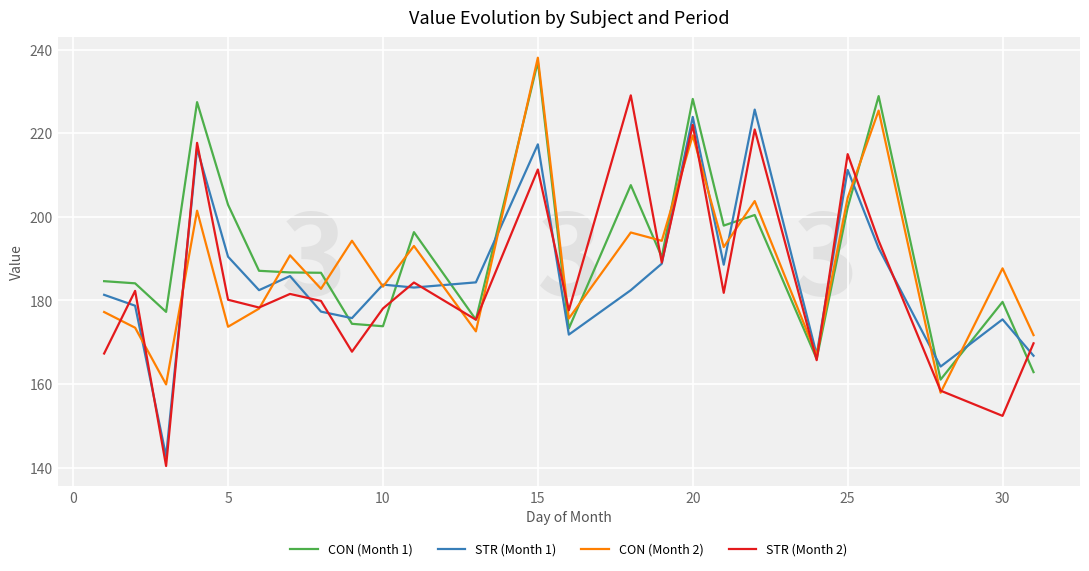

After their last crossing, which series has the higher values: STR (Month 1) or CON (Month 2)?

CON (Month 2)